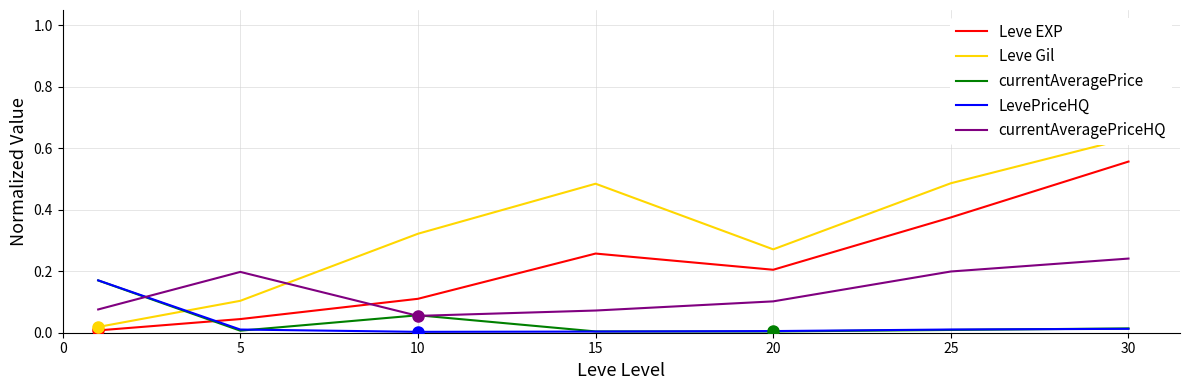

Reading right to left, list all the values displayed in this chart.

Leve EXP: 0.6	0.4	0.2	0.3	0.1	0.0	0.0
Leve Gil: 0.6	0.5	0.3	0.5	0.3	0.1	0.0
currentAveragePrice: 0.0	0.0	0.0	0.0	0.1	0.0	0.2
LevePriceHQ: 0.0	0.0	0.0	0.0	0.0	0.0	0.2
currentAveragePriceHQ: 0.2	0.2	0.1	0.1	0.1	0.2	0.1